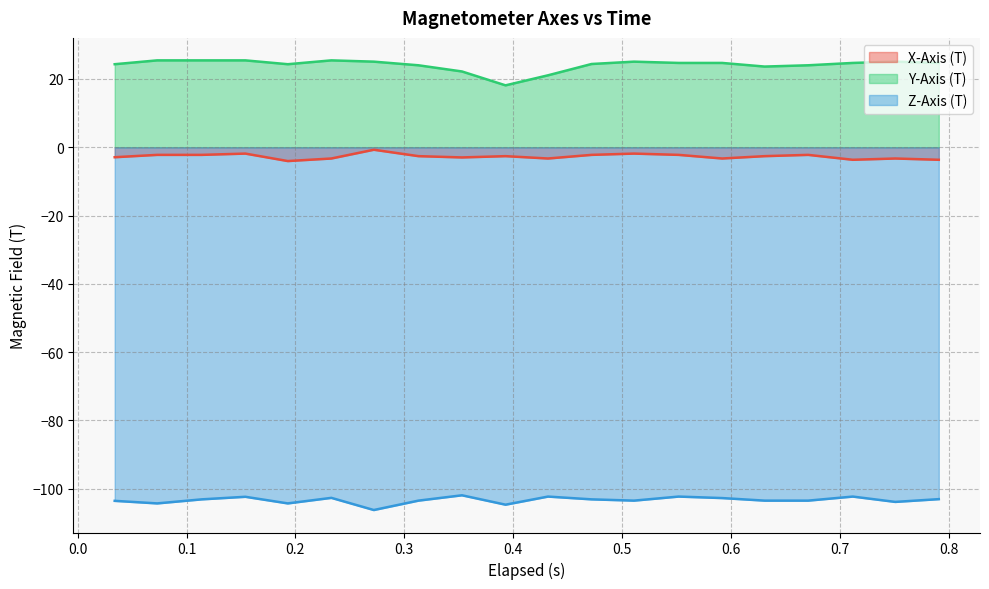

How many lines are shown in the chart?

3